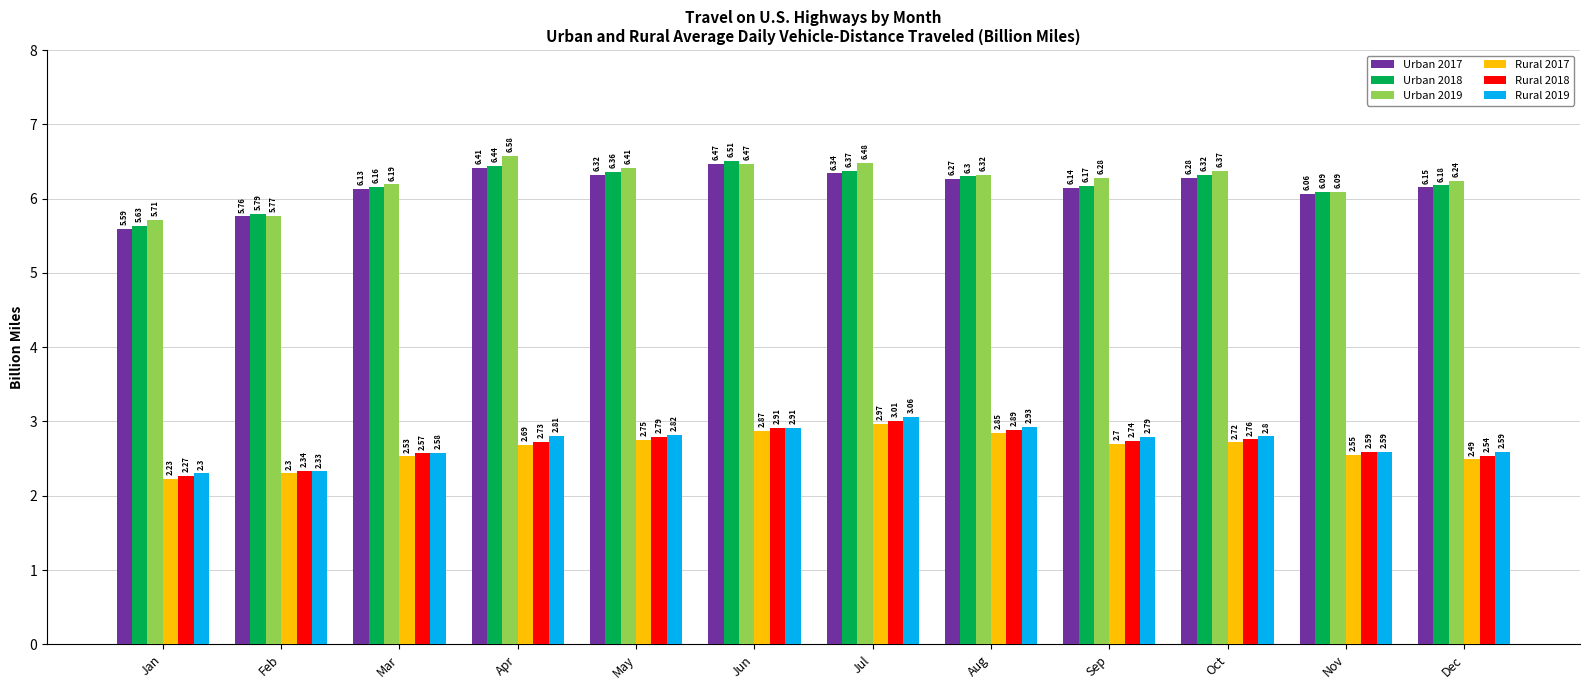

What is the spread (max minus min) of values at Apr?

3.9